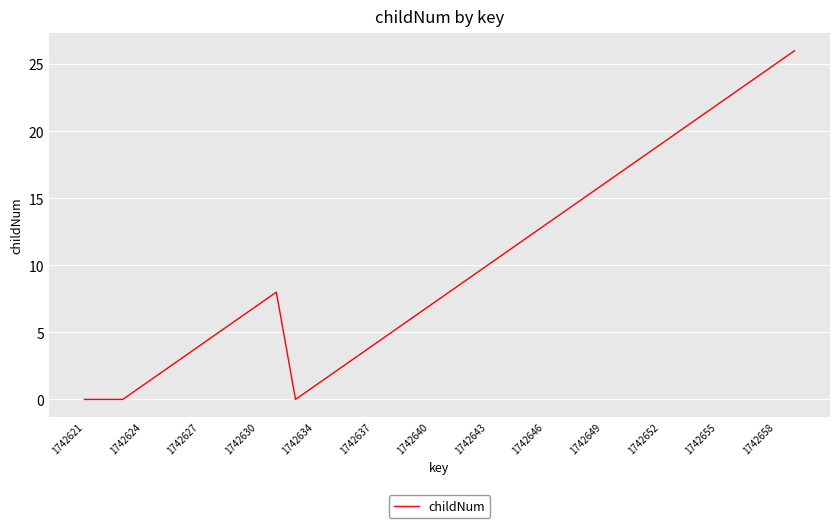

What is the maximum value shown in the chart?

26